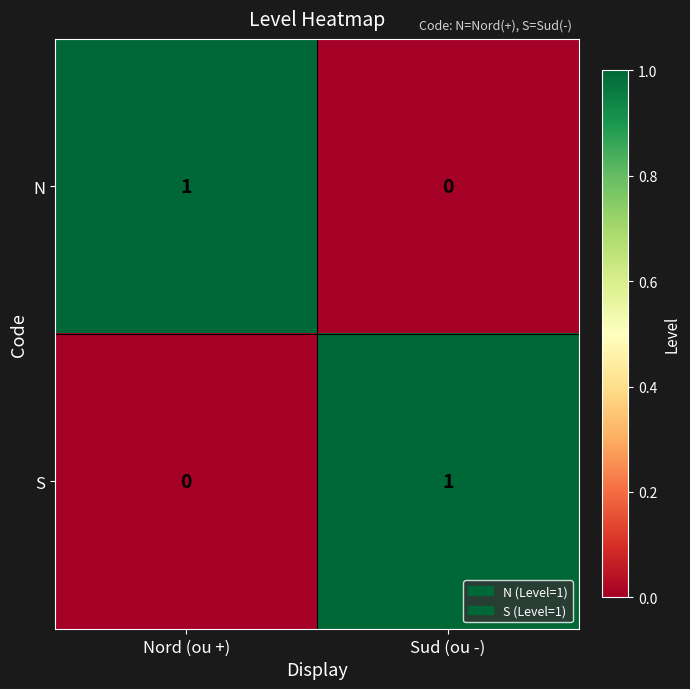

What is the total value across all series at Sud (ou -)?

1